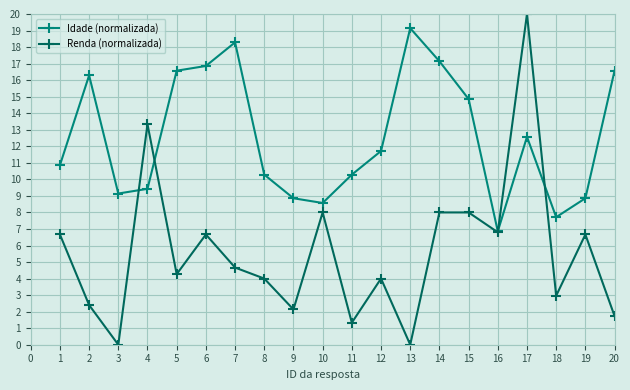

What is the average value of the Idade (normalizada) series?

12.5